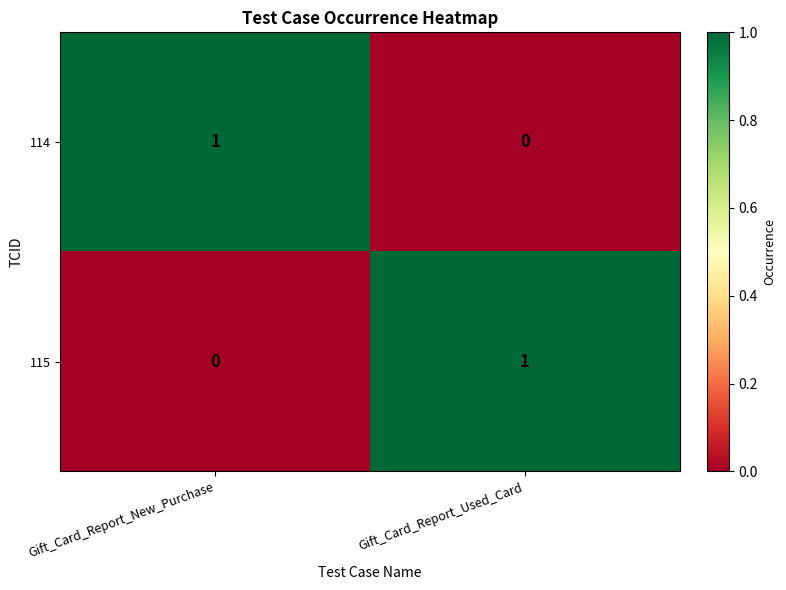

Where is 114 nearest to the value 0?

Gift_Card_Report_Used_Card